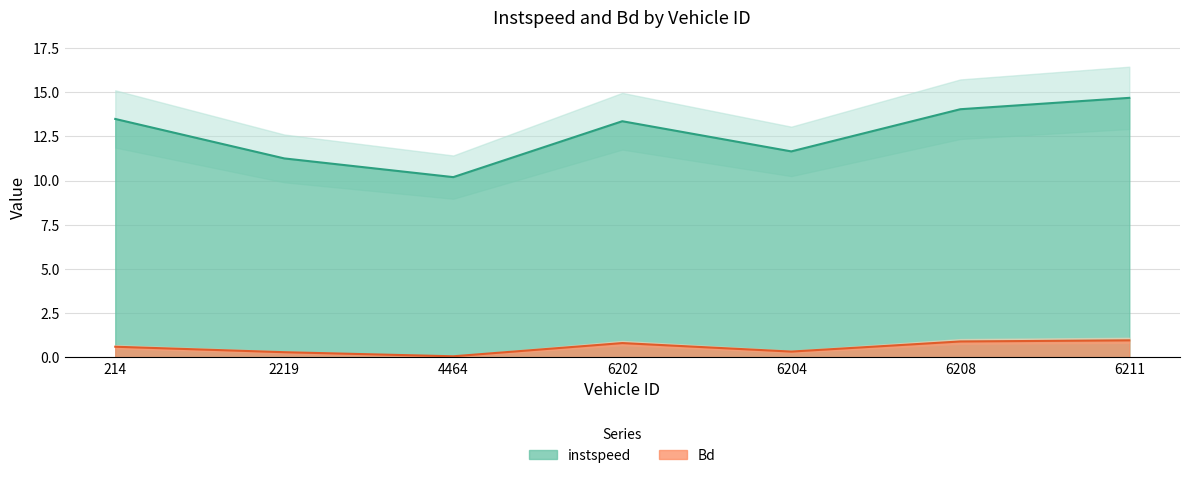

What is the value of the Bd point at the 3rd from the left?

0.1